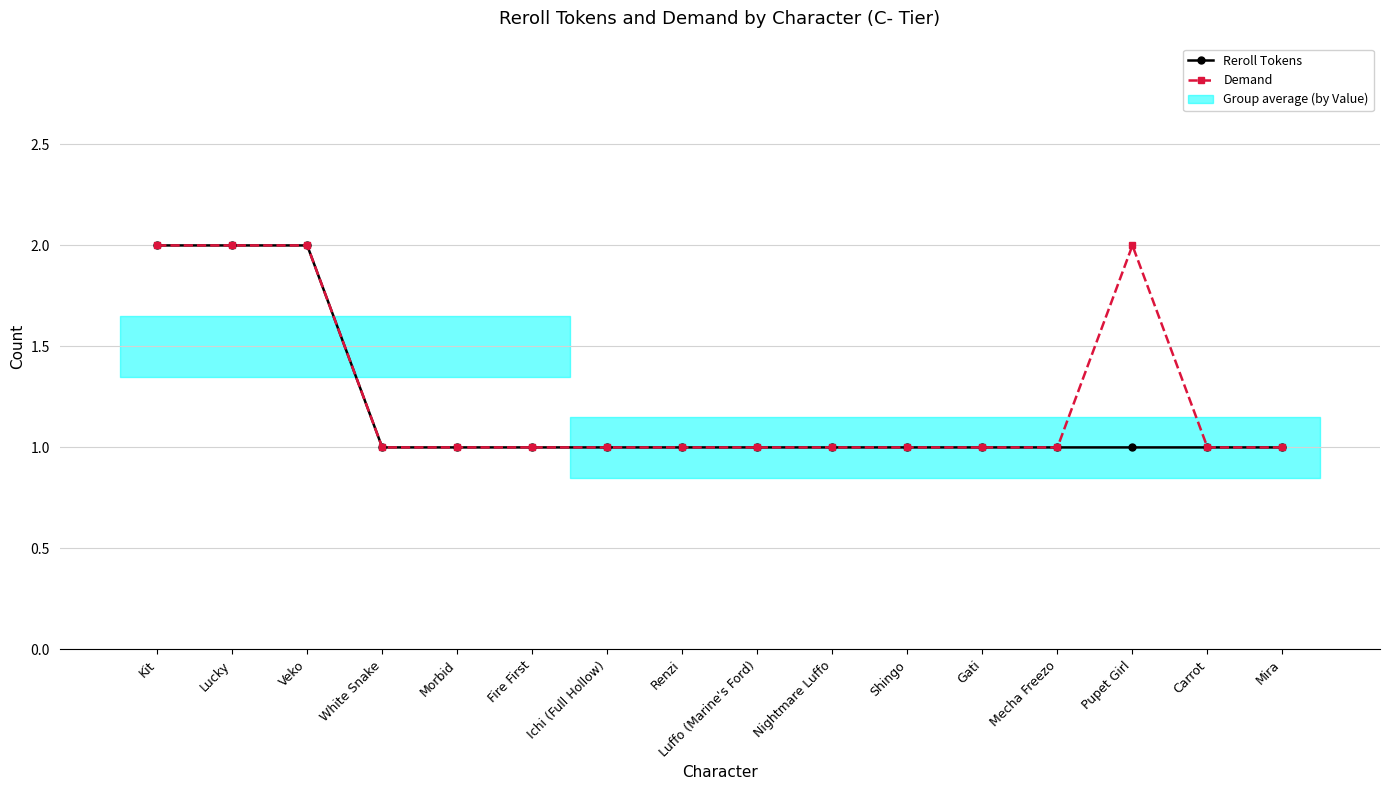

Rank the series at Mecha Freezo from lowest to highest value.

Reroll Tokens, Demand